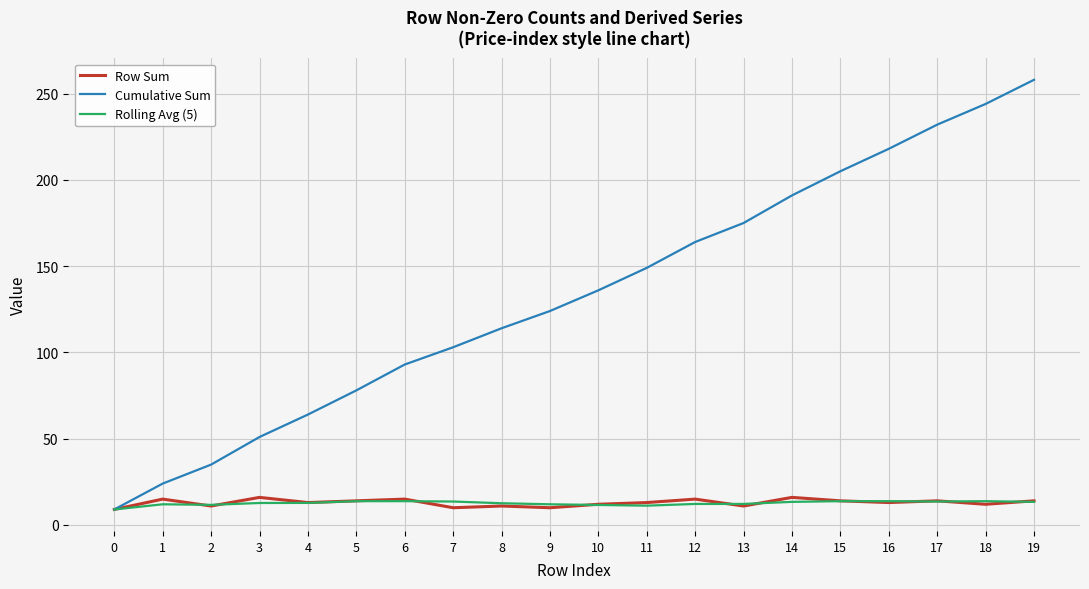

Count the number of categories in the chart.

20